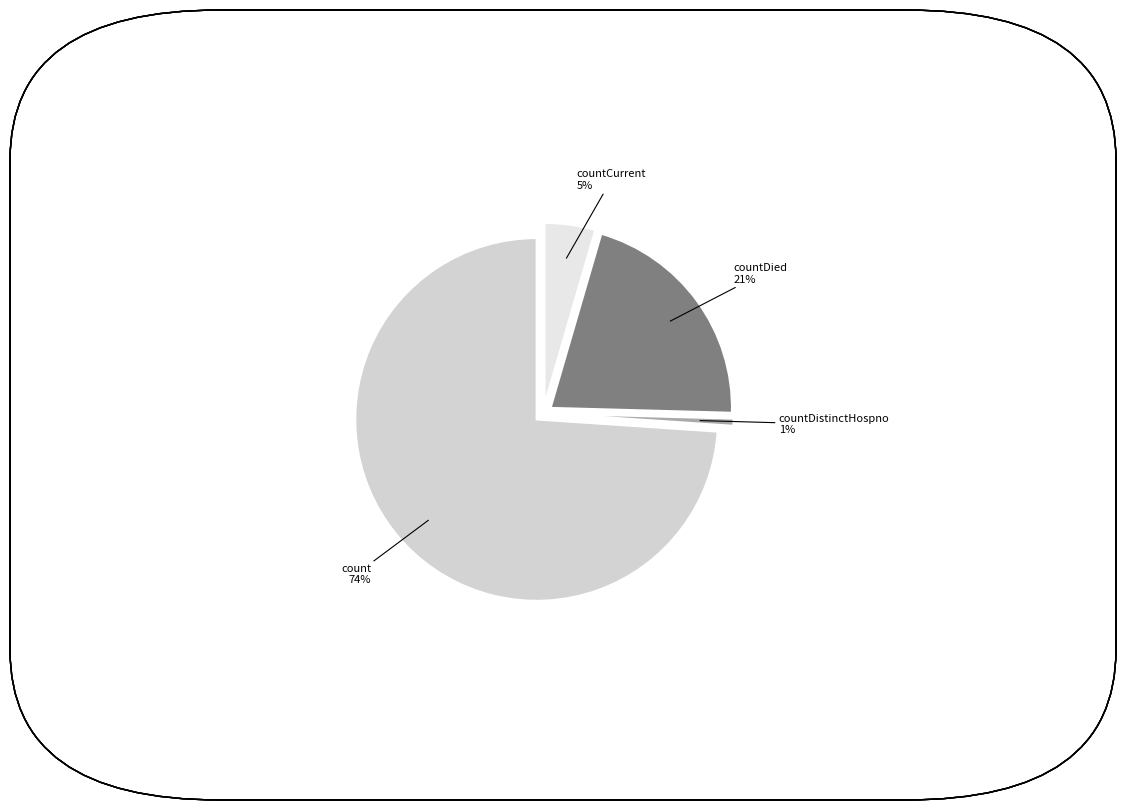

Combined, what portion of the pie is count and countDied?

94.9%